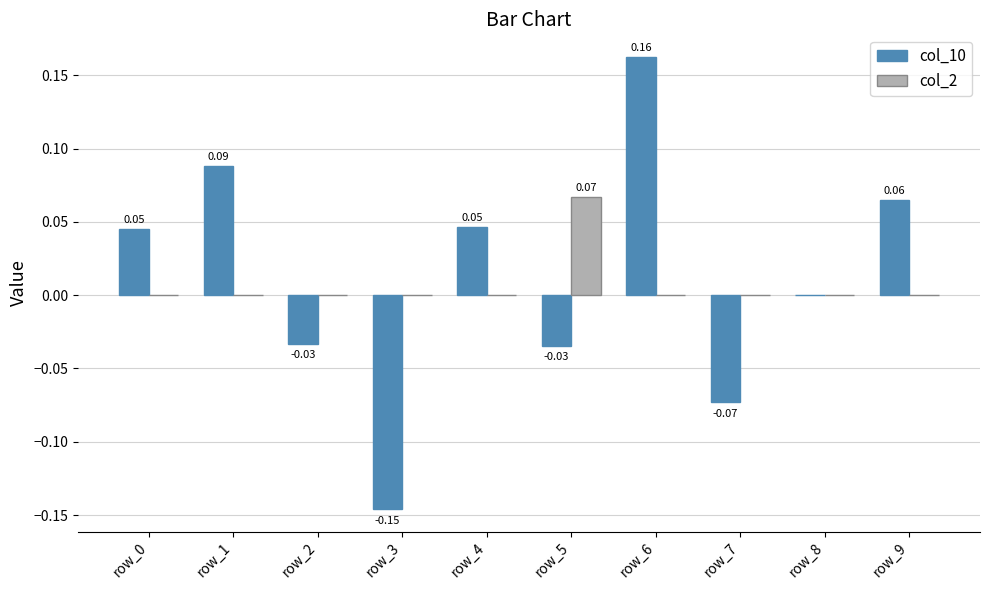

At which category is the sum across all series the highest?

row_6